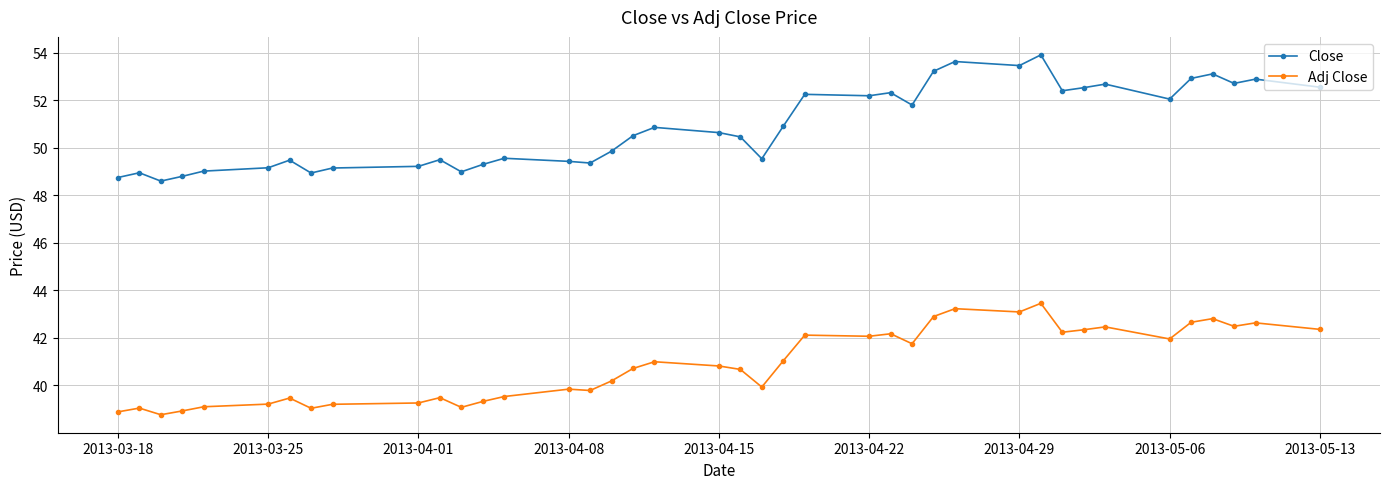

Which series has the largest total across all categories?

Close